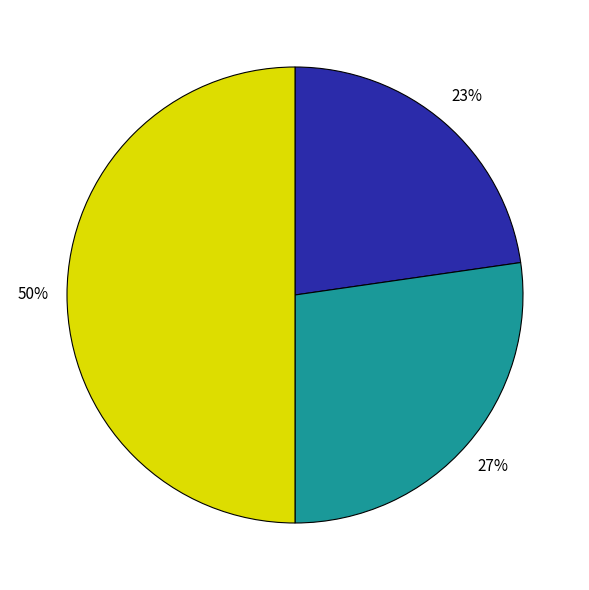

To the nearest percent, what is the difference between the largest and smallest slice percentages?

27%